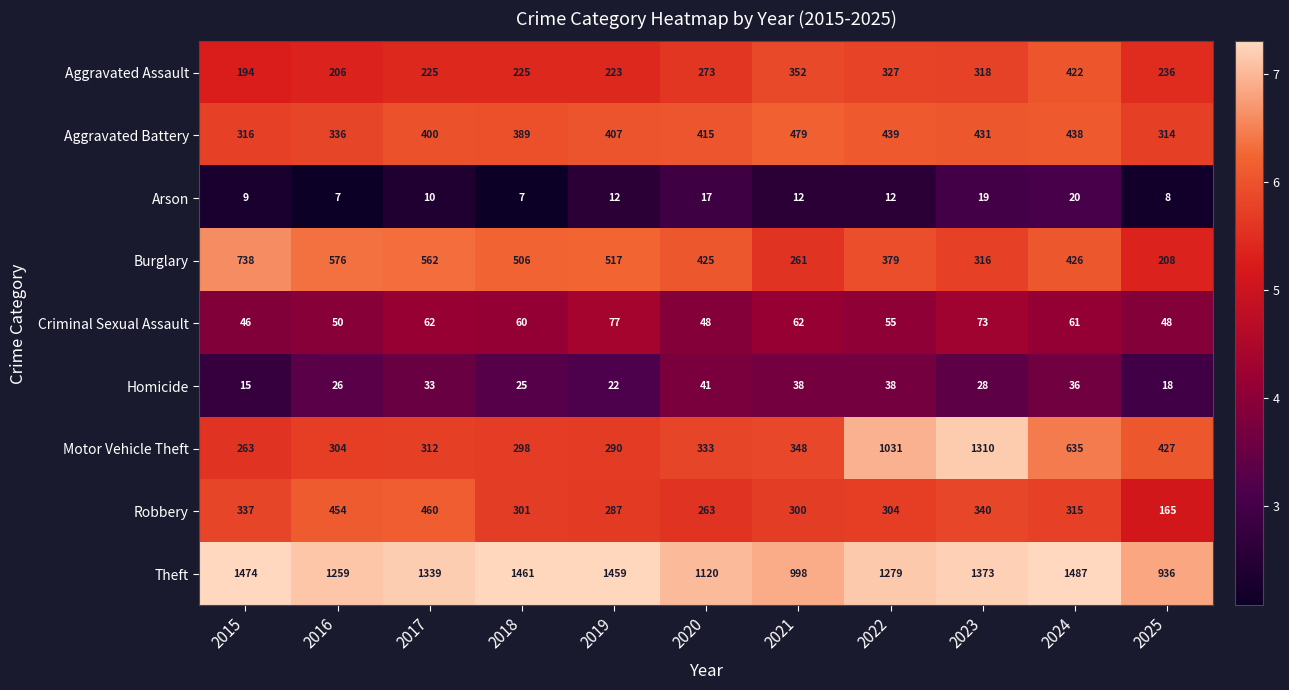

What is the sum of all Aggravated Battery values?

4364